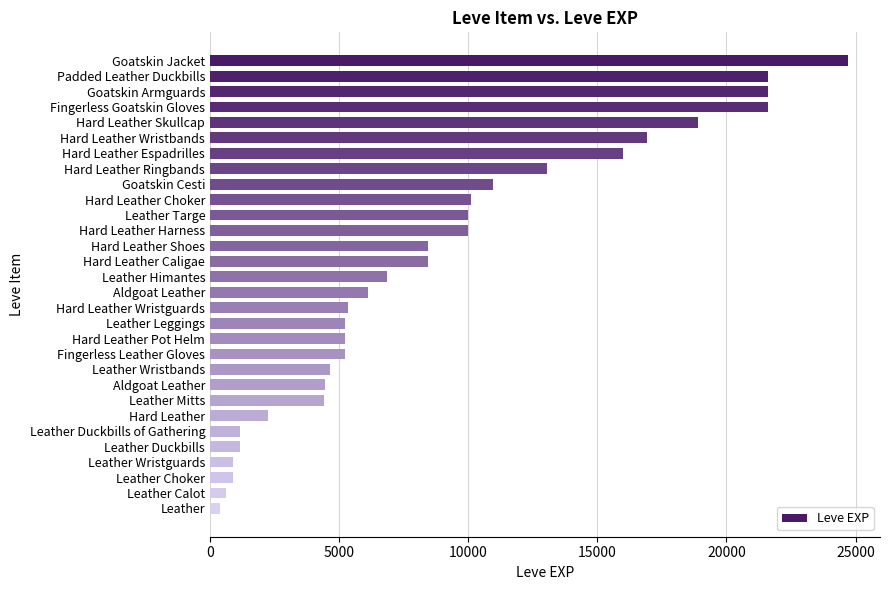

What is the sum of all values?

267070